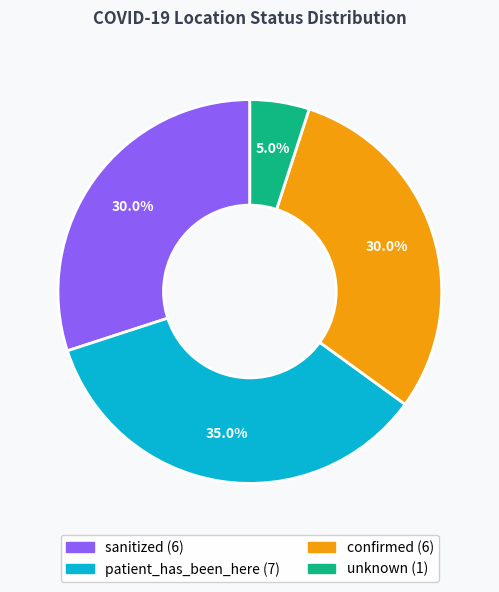

Count the number of slices in the pie.

4